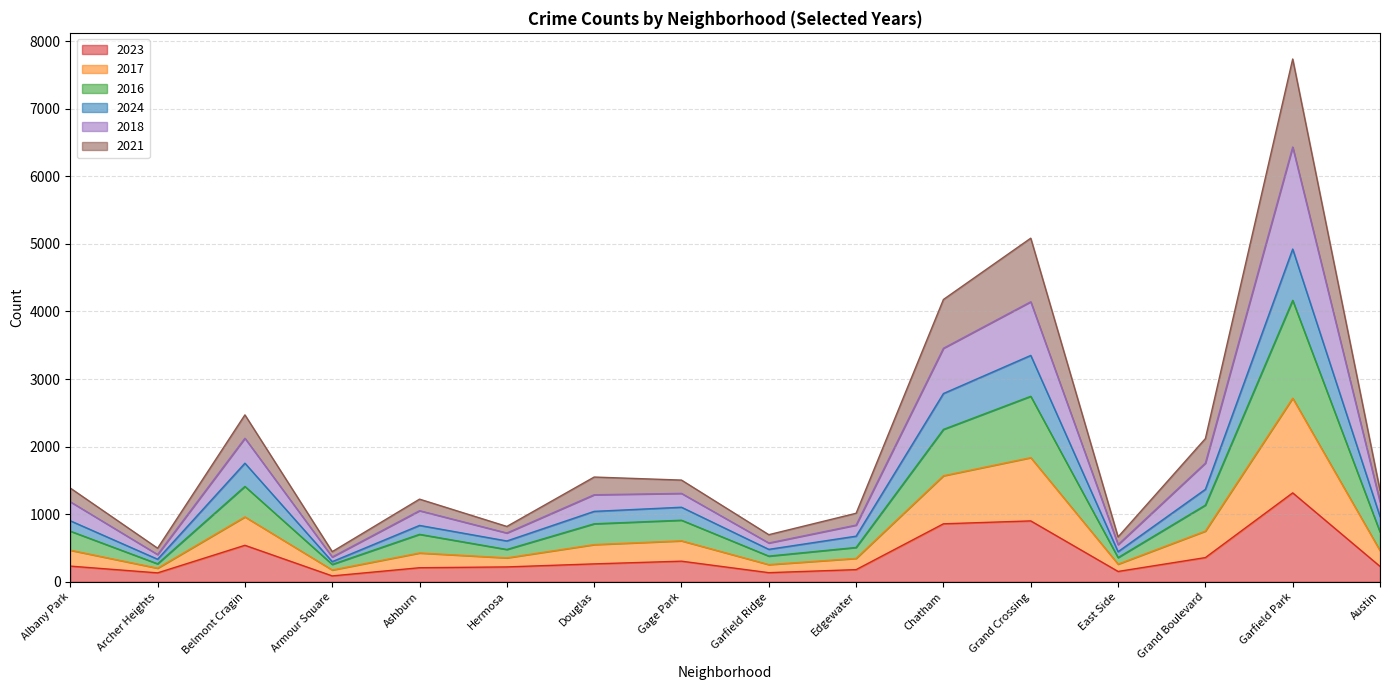

Which series has the widest spread of values?

2017